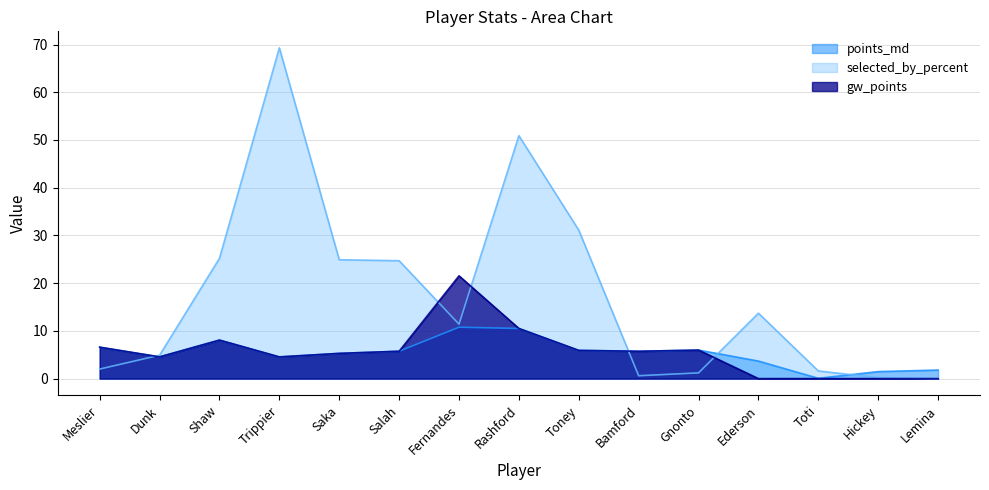

List the labels in order of gw_points value, largest first.

Fernandes, Rashford, Shaw, Meslier, Gnonto, Toney, Salah, Bamford, Saka, Dunk, Trippier, Ederson, Toti, Hickey, Lemina